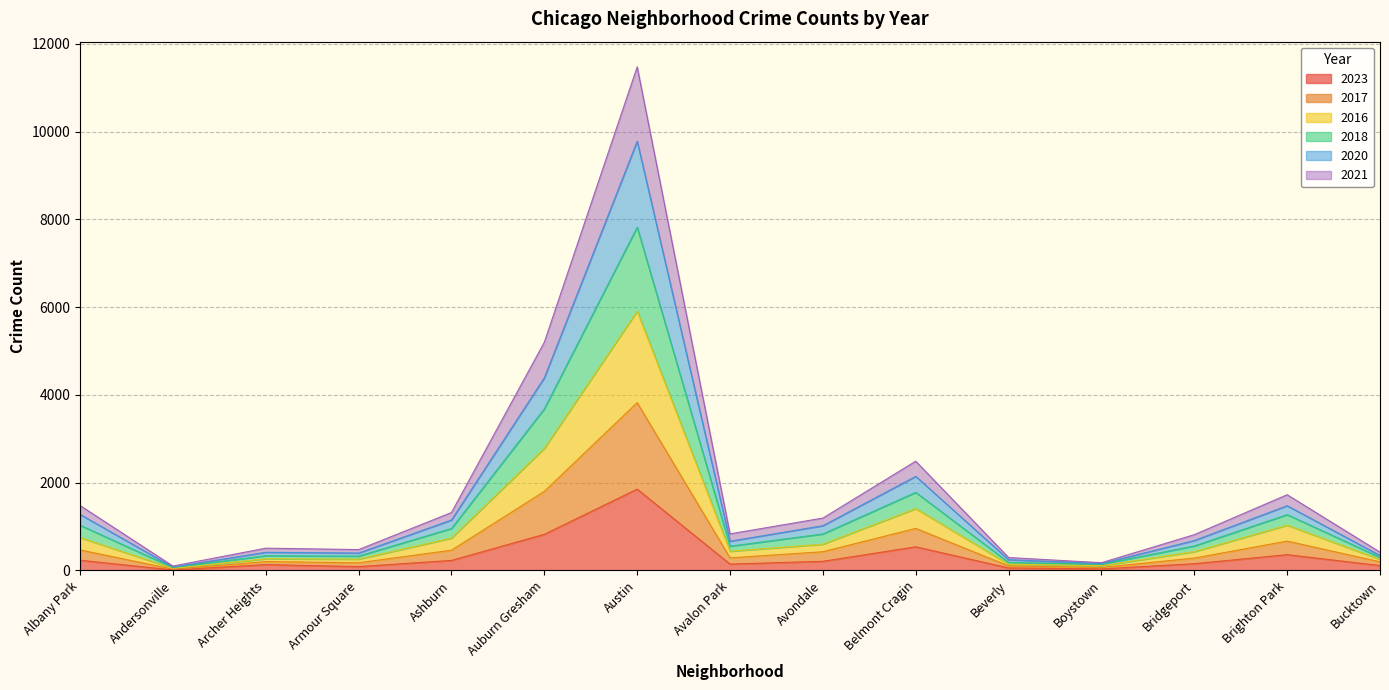

At which label does 2023 reach its peak?

Austin